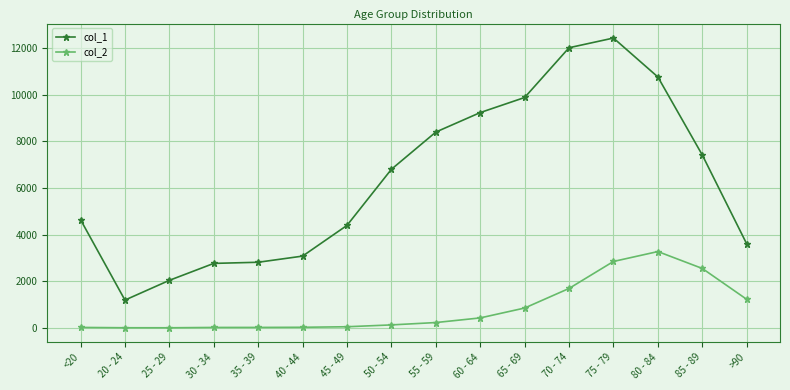

How many lines are shown in the chart?

2